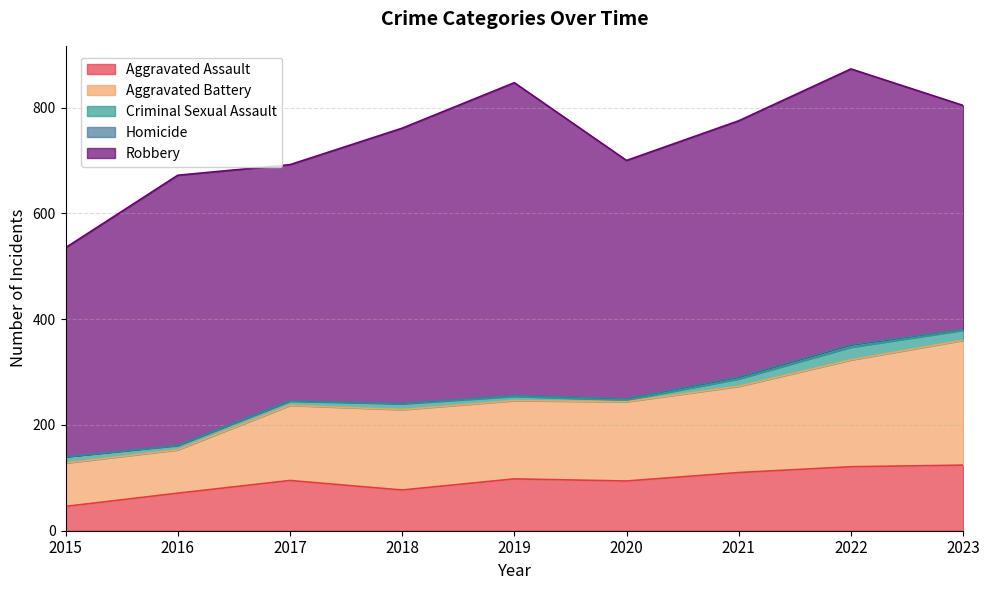

Is the value of Homicide at 2017 greater than the value of Criminal Sexual Assault at 2018?

No